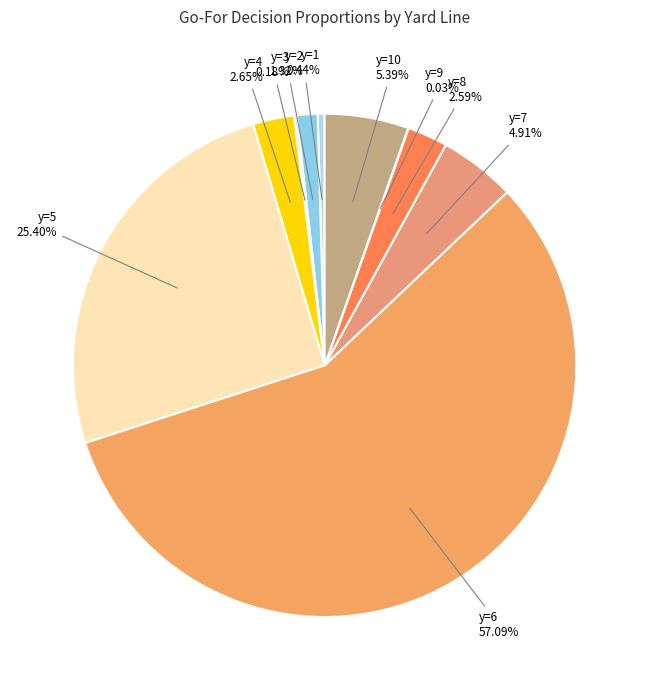

Which category has the biggest portion of the pie?

y=6